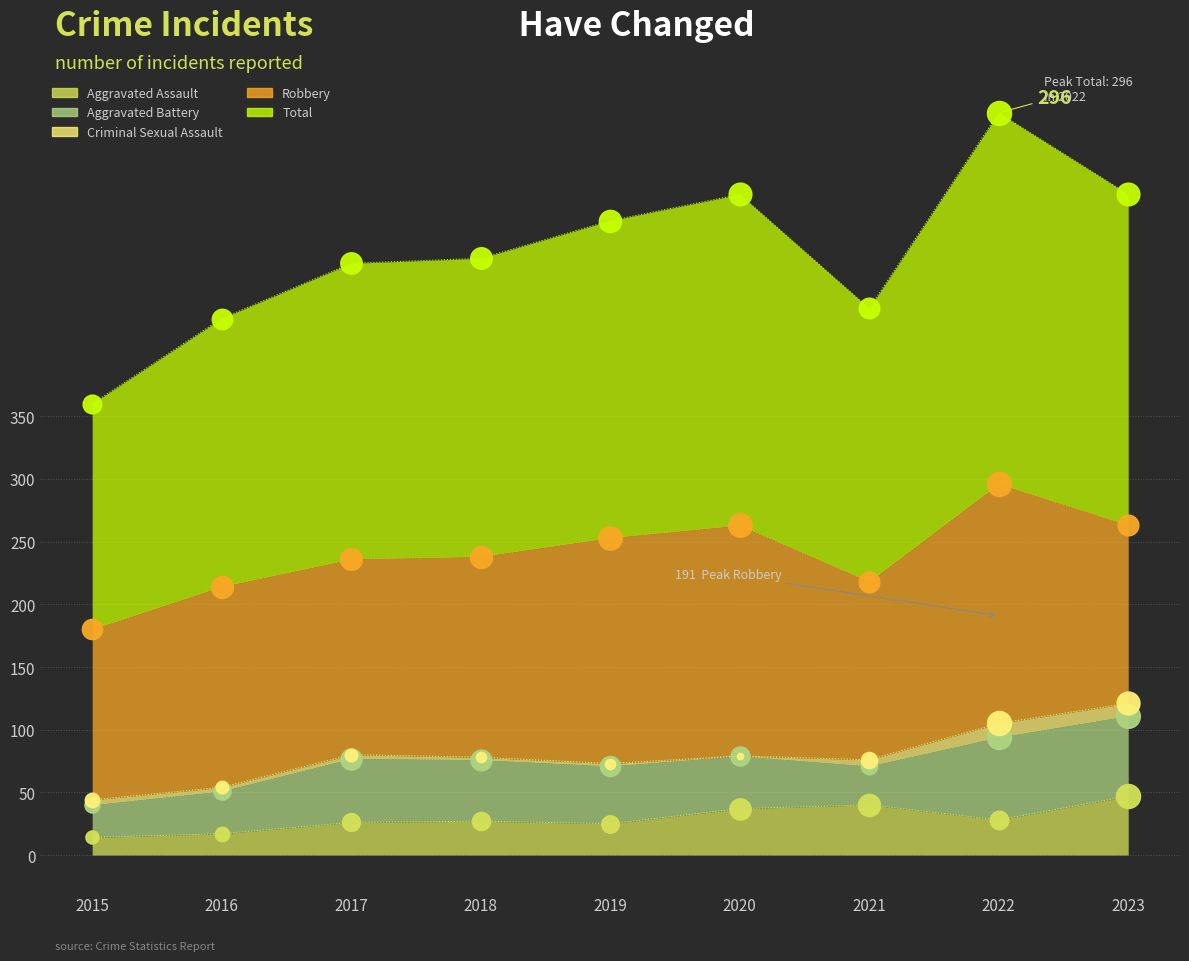

Which series has the largest total across all categories?

Total